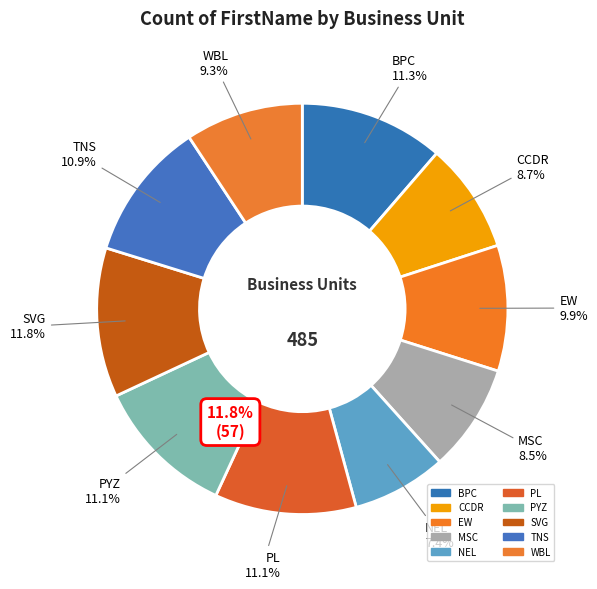

Combined, do PL and SVG account for over 50%?

No